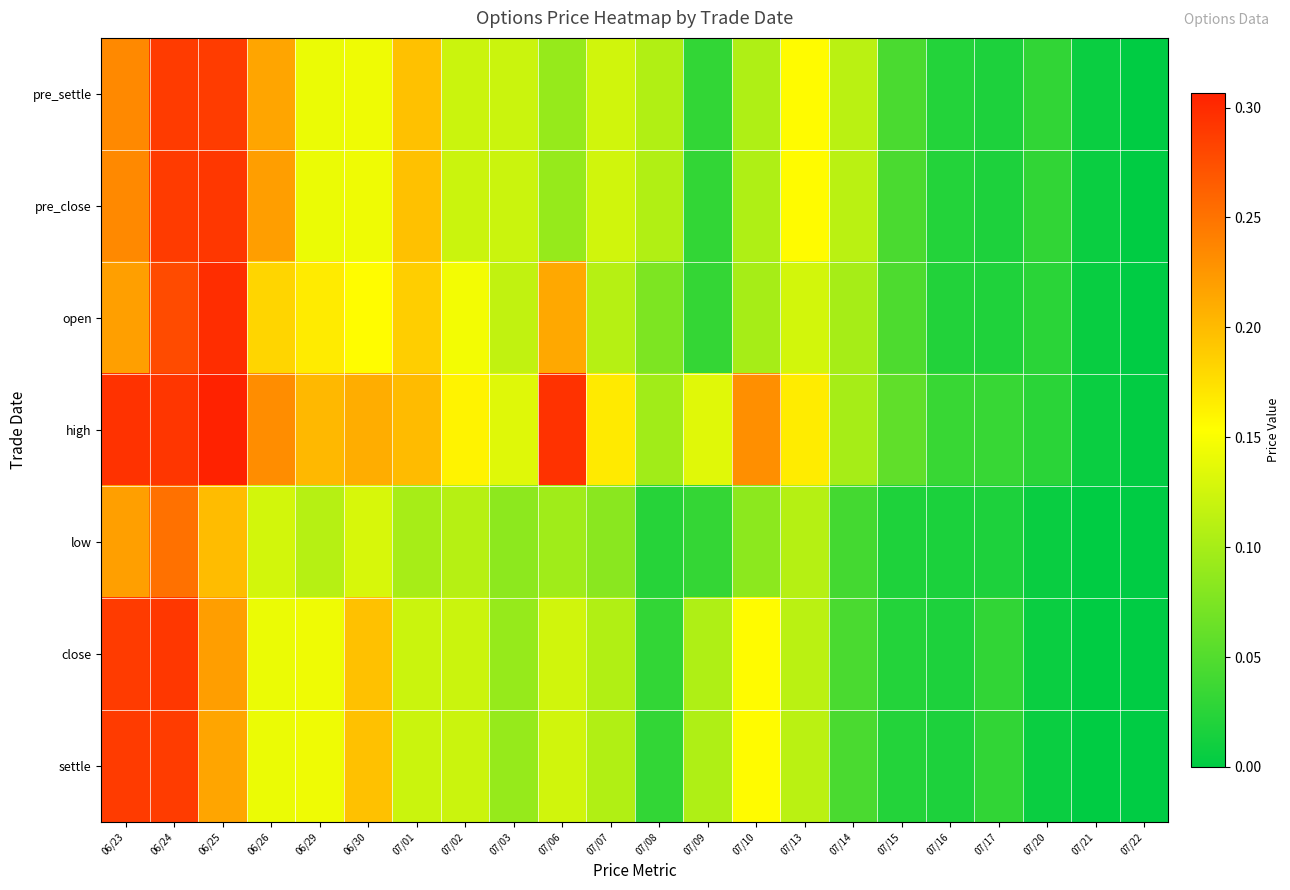

Count the number of categories in the chart.

22